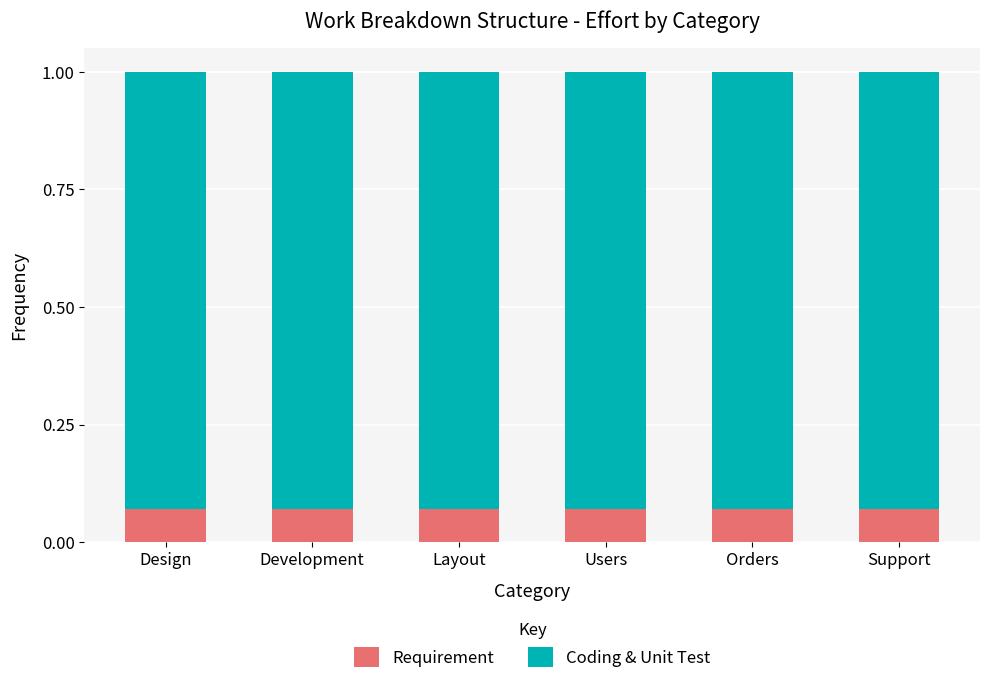

True or false: Requirement has a value of 0.0 at Orders.

False